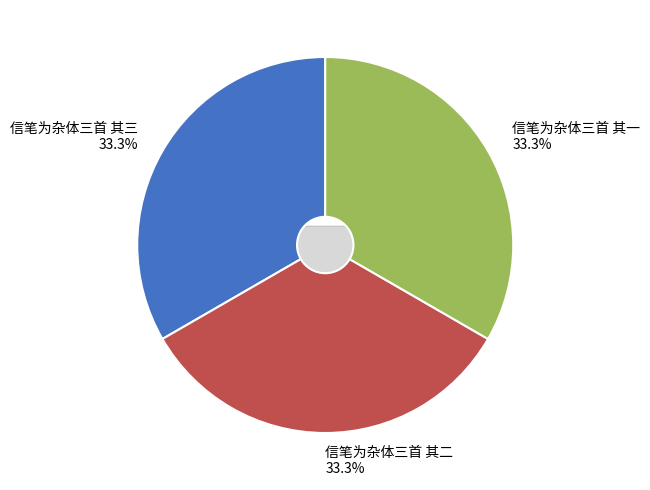

Which slice is the smallest?

信笔为杂体三首 其一